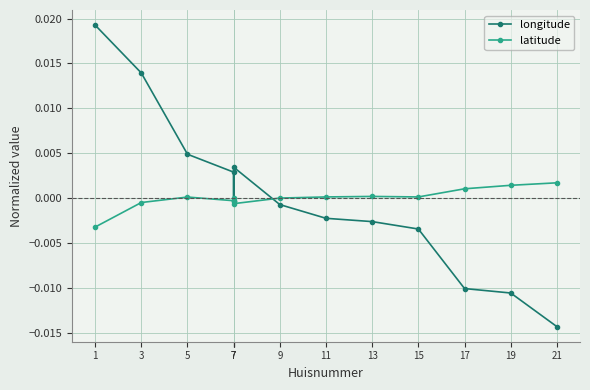

Which has a higher value, 3 or 7?

3